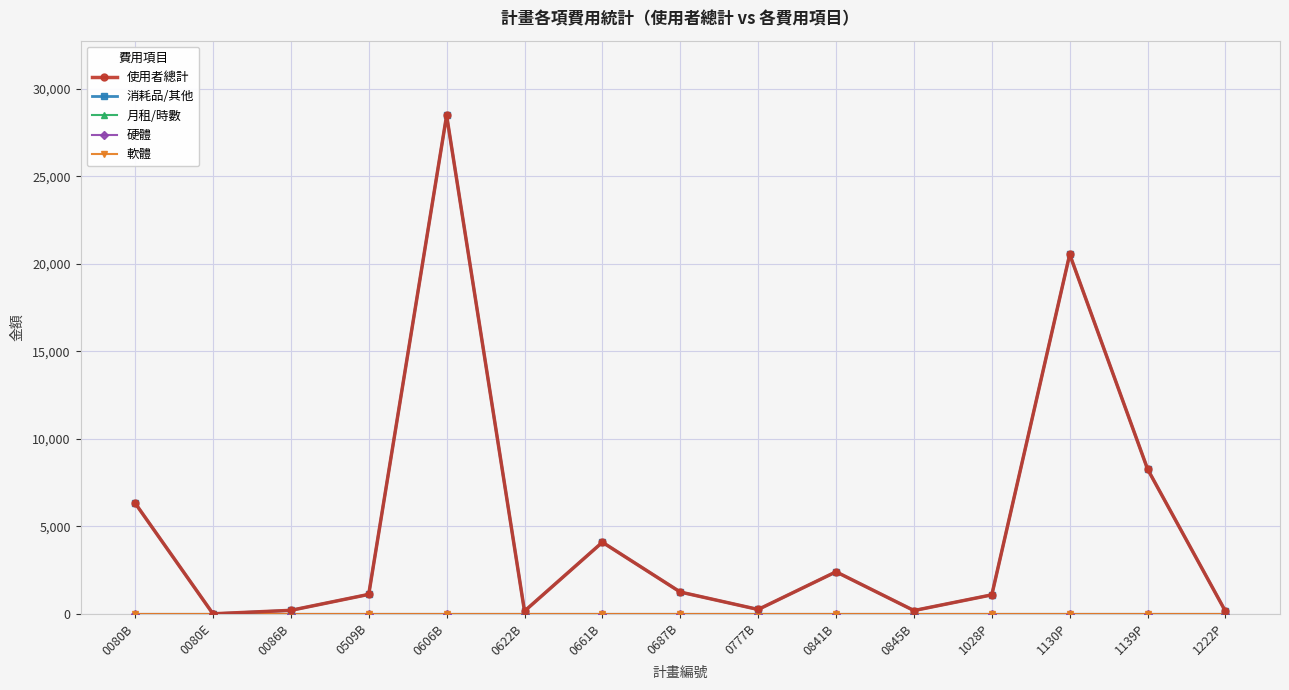

True or false: 硬體 and 消耗品/其他 intersect in this chart.

False